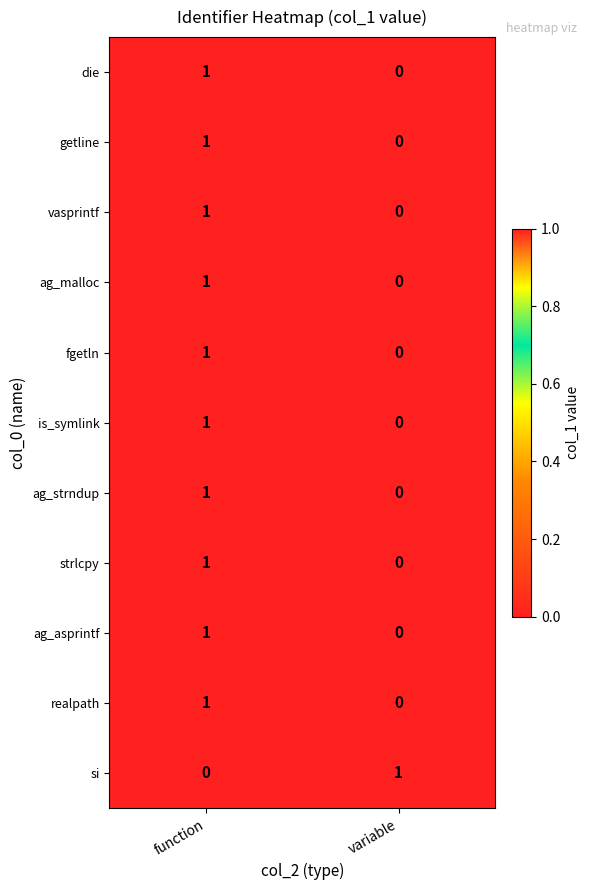

Reading left to right, list all the values displayed in this chart.

die: 1	0
getline: 1	0
vasprintf: 1	0
ag_malloc: 1	0
fgetln: 1	0
is_symlink: 1	0
ag_strndup: 1	0
strlcpy: 1	0
ag_asprintf: 1	0
realpath: 1	0
si: 0	1